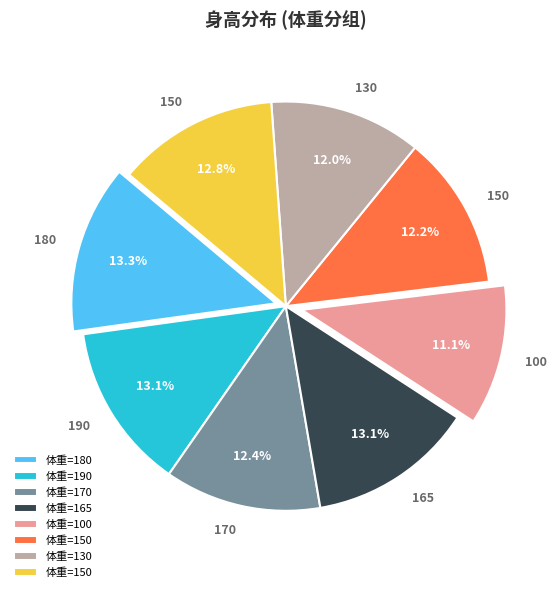

How many segments does this pie chart have?

8